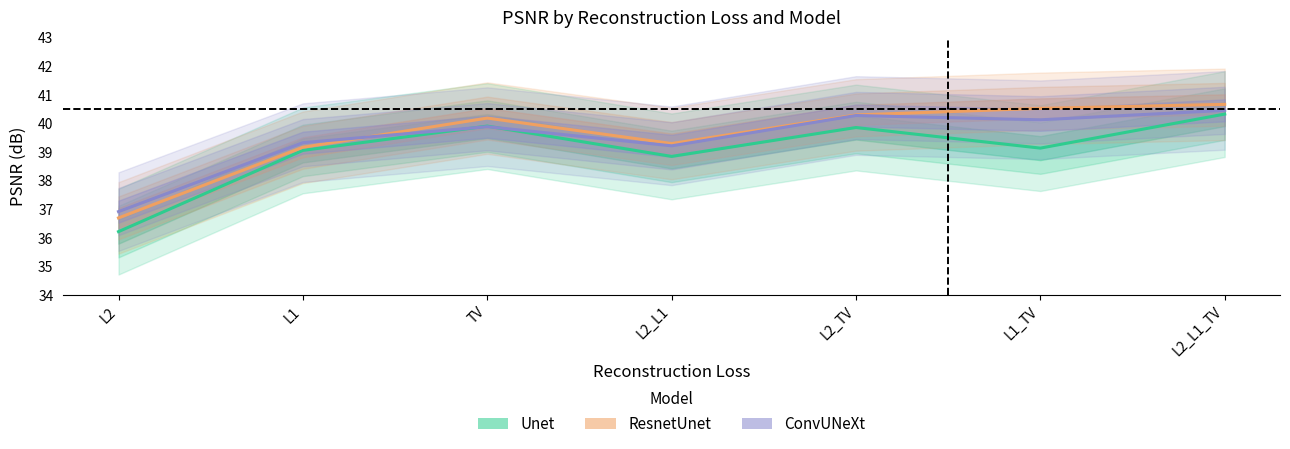

At how many categories does at least one series exceed 36?

7